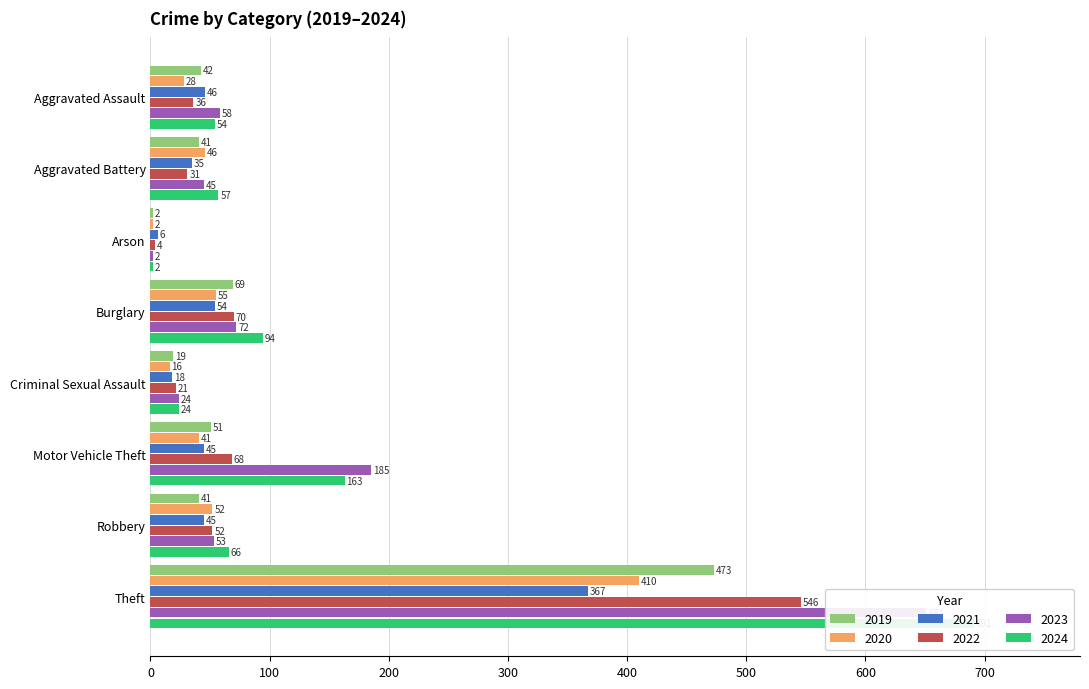

Count the number of categories in the chart.

8